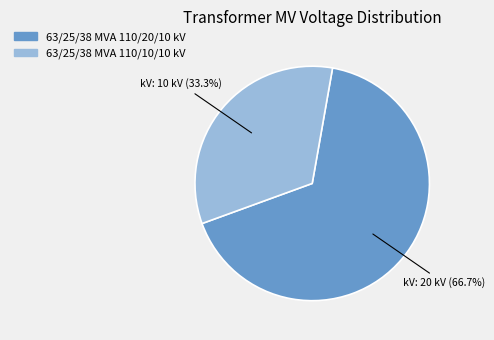

Is 63/25/38 MVA 110/10/10 kV the majority of the pie?

No